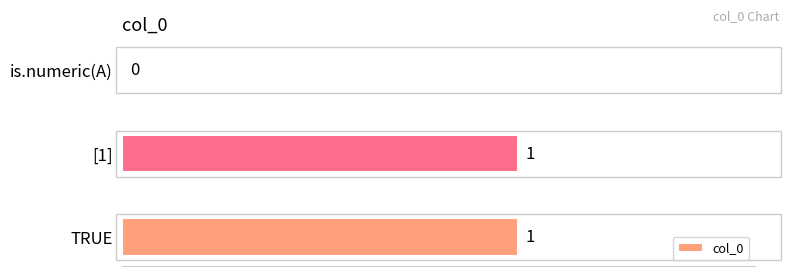

The value at is.numeric(A) is 0. True or false?

True